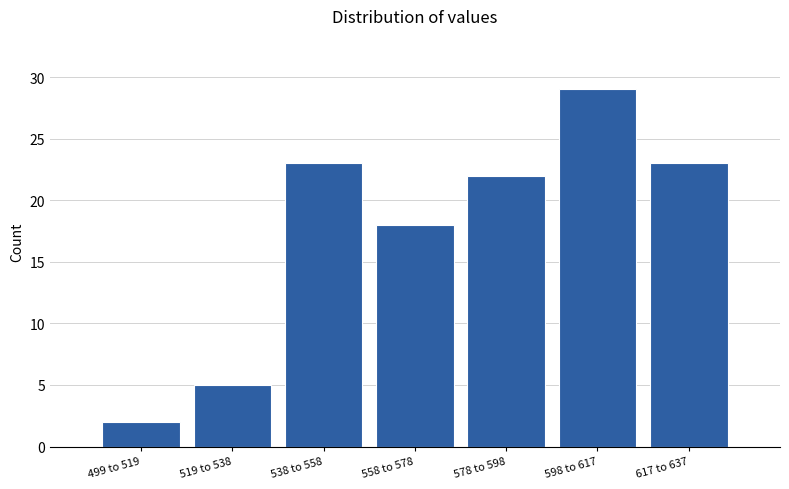

Reading right to left, list all the values displayed in this chart.

23	29	22	18	23	5	2